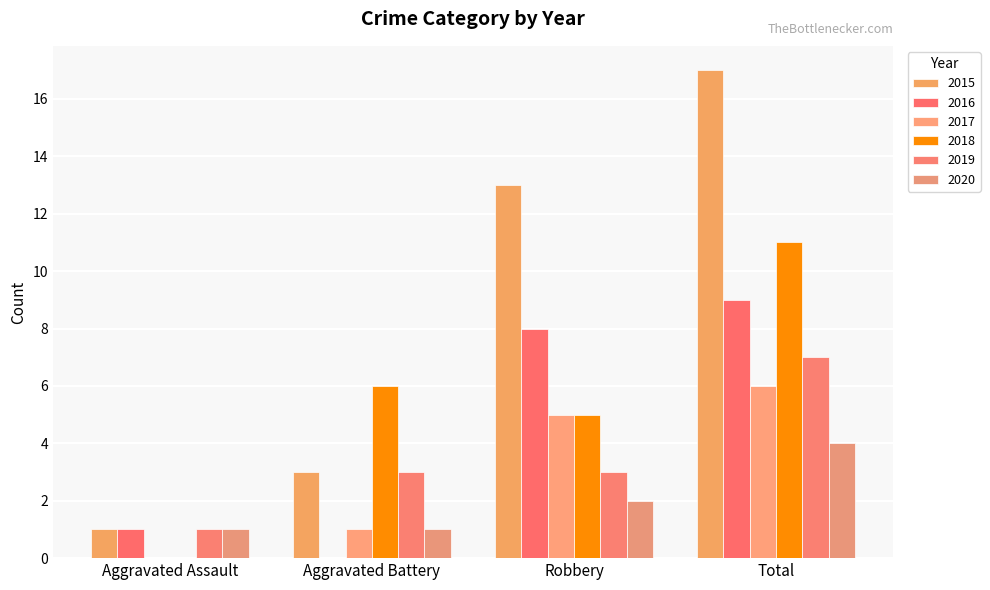

Reading right to left, extract all data points from this chart.

2015: Total=17	Robbery=13	Aggravated Battery=3	Aggravated Assault=1
2016: Total=9	Robbery=8	Aggravated Battery=0	Aggravated Assault=1
2017: Total=6	Robbery=5	Aggravated Battery=1	Aggravated Assault=0
2018: Total=11	Robbery=5	Aggravated Battery=6	Aggravated Assault=0
2019: Total=7	Robbery=3	Aggravated Battery=3	Aggravated Assault=1
2020: Total=4	Robbery=2	Aggravated Battery=1	Aggravated Assault=1